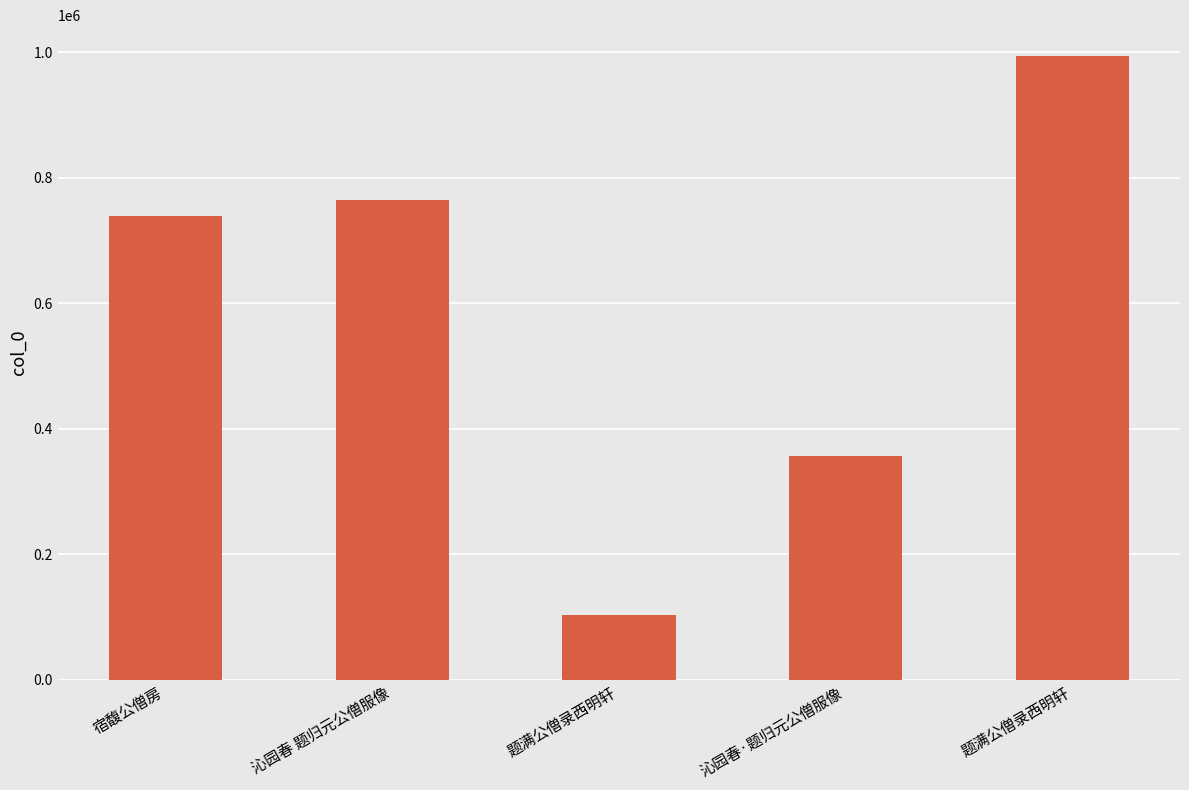

Are the bars grouped side by side (vs. stacked)?

No